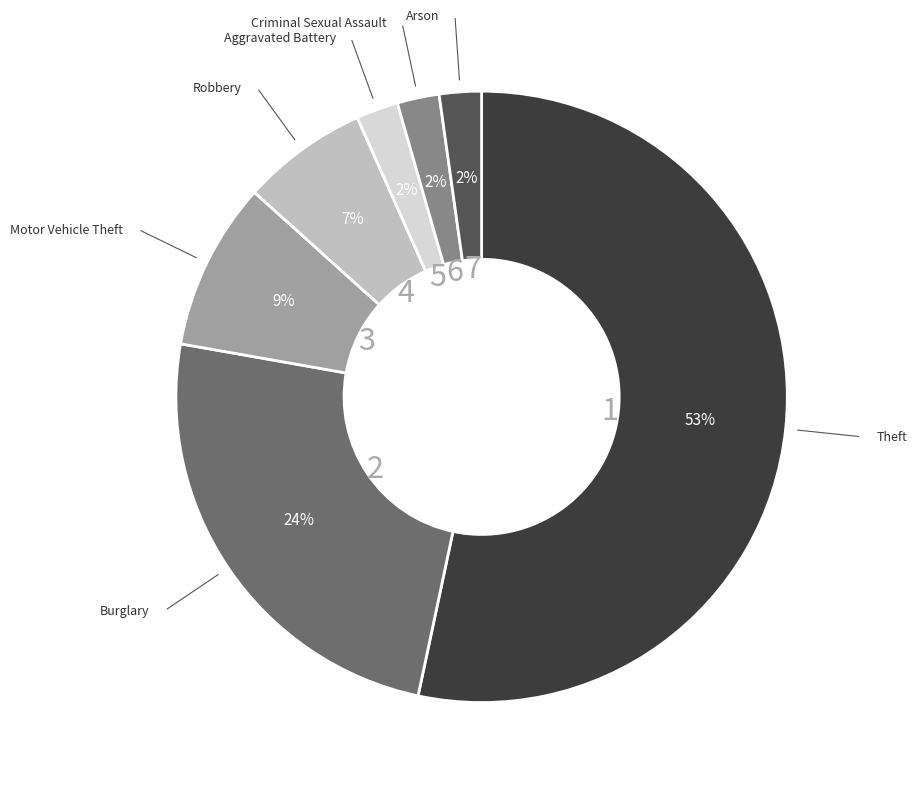

Is there a majority slice in this chart?

Yes